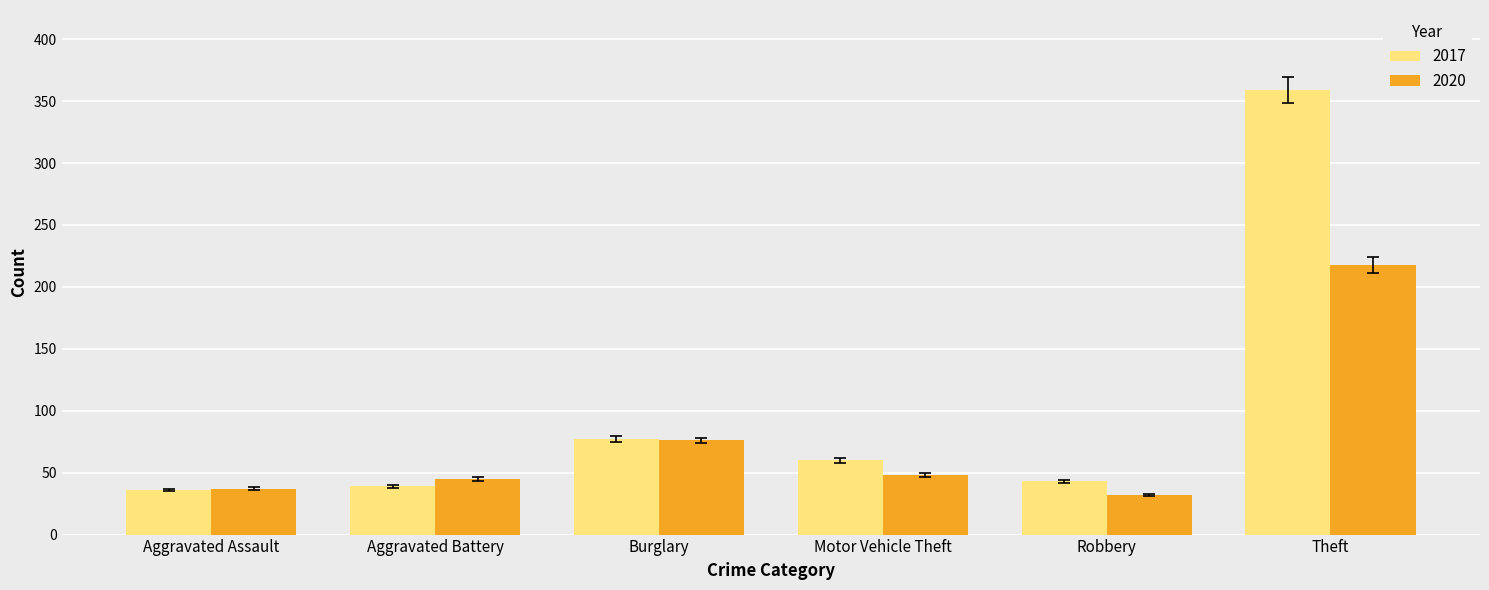

What is the label of the 3rd bar from the right?

Motor Vehicle Theft